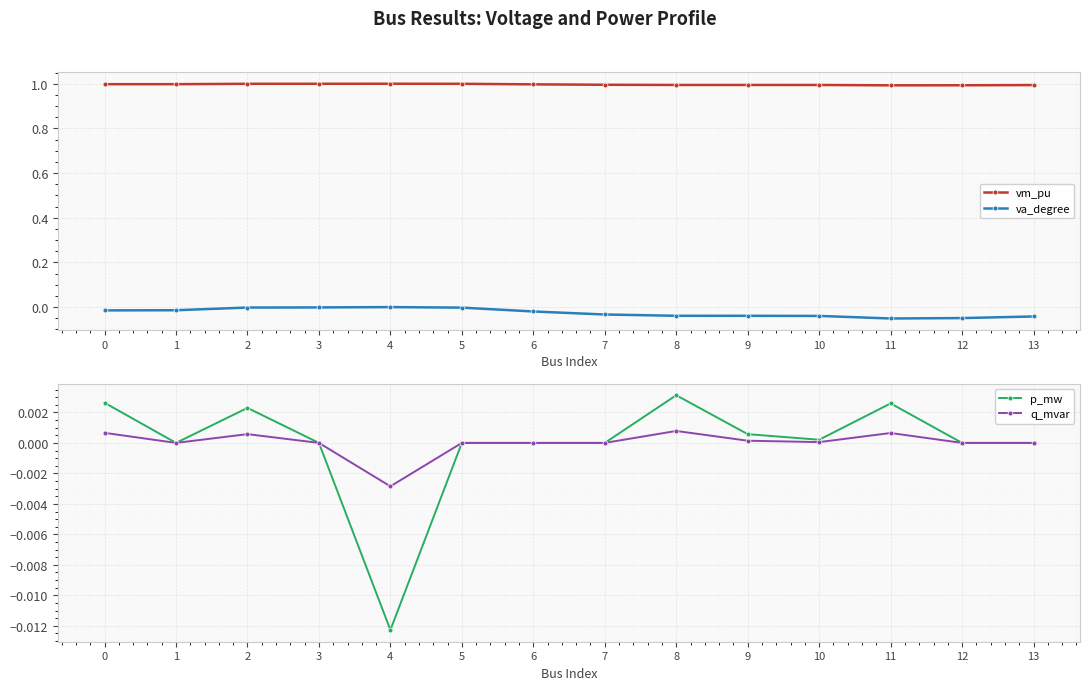

How many lines are shown in the chart?

4